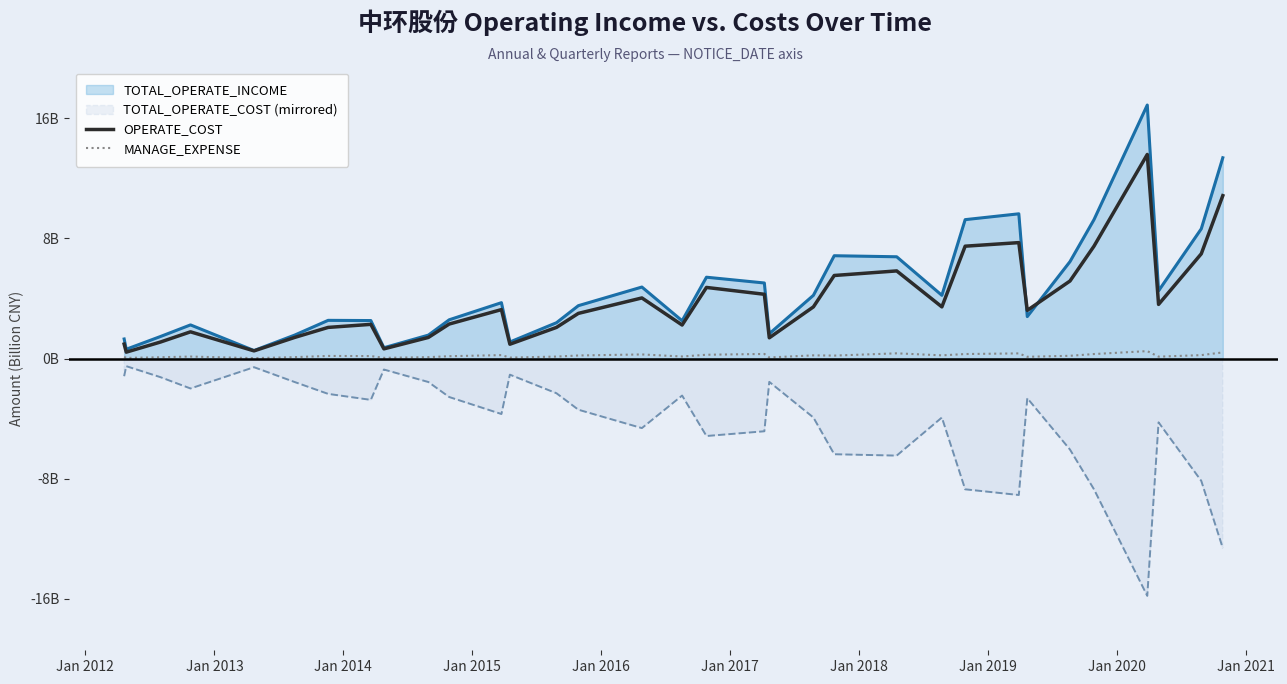

Reading left to right, transcribe all the data shown in this chart.

OPERATE_COST: 1.0	0.4	1.1	1.8	0.5	1.4	2.1	2.3	0.7	1.4	2.3	3.3	1.0	2.1	3.0	4.0	2.2	4.7	4.3	1.4	3.4	5.5	5.8	3.4	7.5	7.7	3.2	5.2	7.5	13.6	3.6	7.0	10.9
MANAGE_EXPENSE: 0.1	0.0	0.1	0.1	0.0	0.1	0.2	0.2	0.1	0.1	0.2	0.2	0.1	0.1	0.2	0.3	0.1	0.3	0.3	0.1	0.2	0.2	0.4	0.2	0.3	0.4	0.1	0.2	0.3	0.5	0.1	0.2	0.4